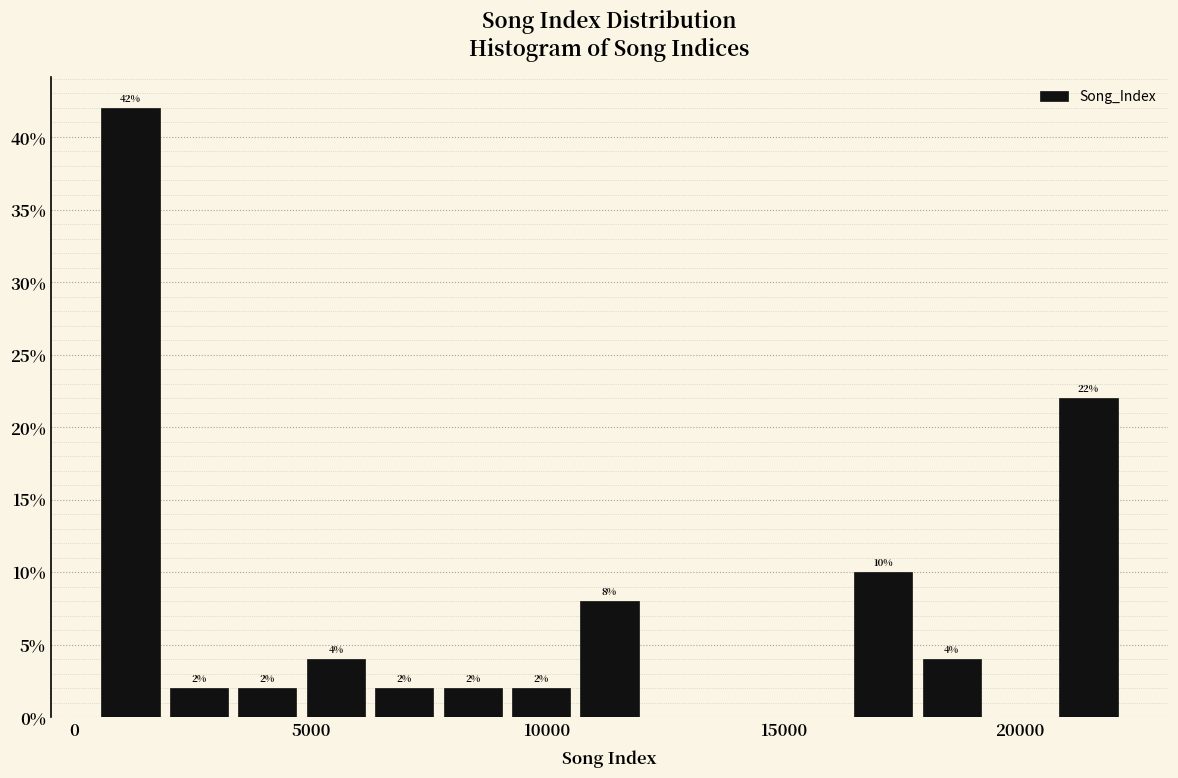

Around what value on the x-axis is the tallest bar? Give the approximate position of its centre, as read against the axis.

1000